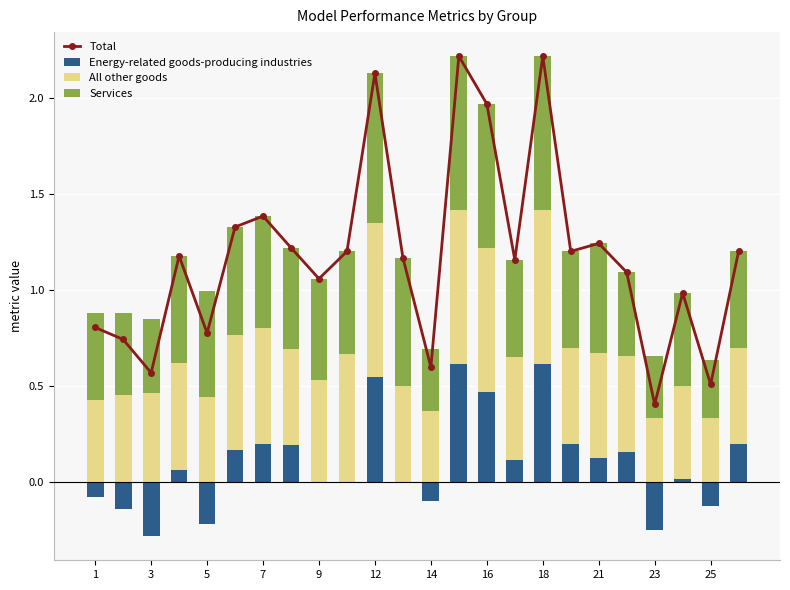

True or false: Services has a value of 0.4 at 3.

True